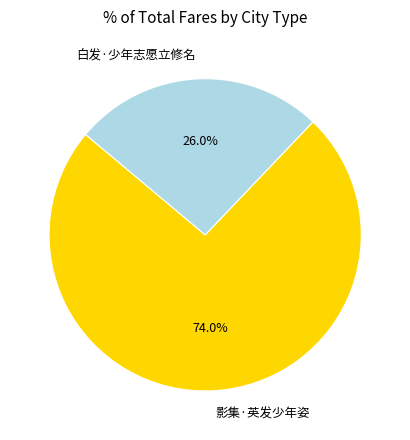

To the nearest percent, what is the combined percentage of 影集·英发少年姿 and 白发·少年志愿立修名?

100%